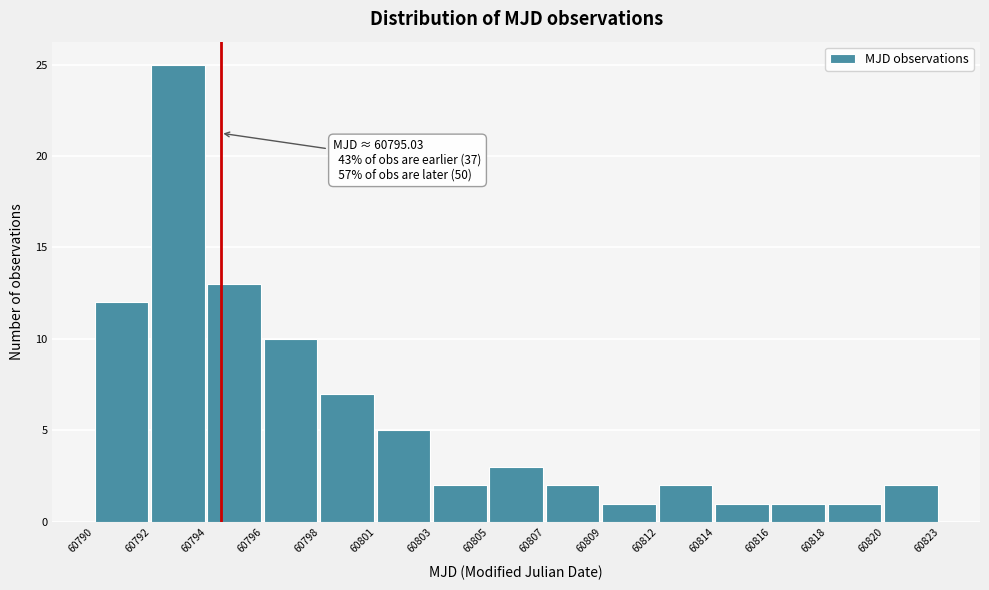

Reading left to right, transcribe all the data shown in this chart.

60790=12	60792=25	60794=13	60796=10	60798=7	60801=5	60803=2	60805=3	60807=2	60809=1	60812=2	60814=1	60816=1	60818=1	60820=2